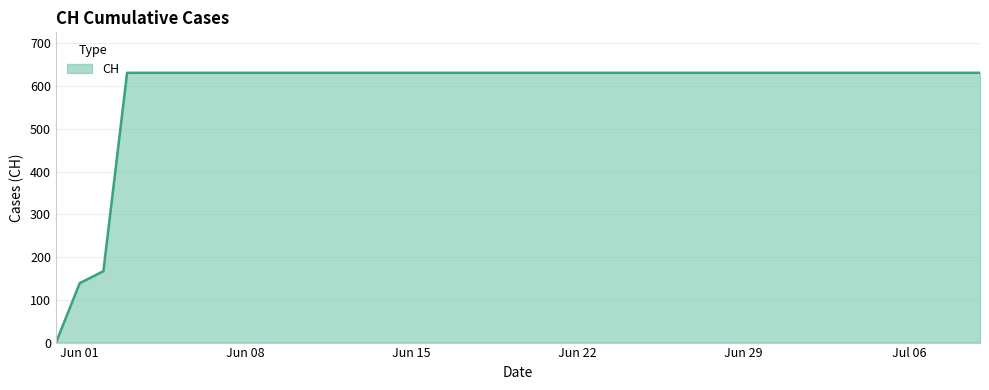

What is the difference between the maximum and minimum values?

631